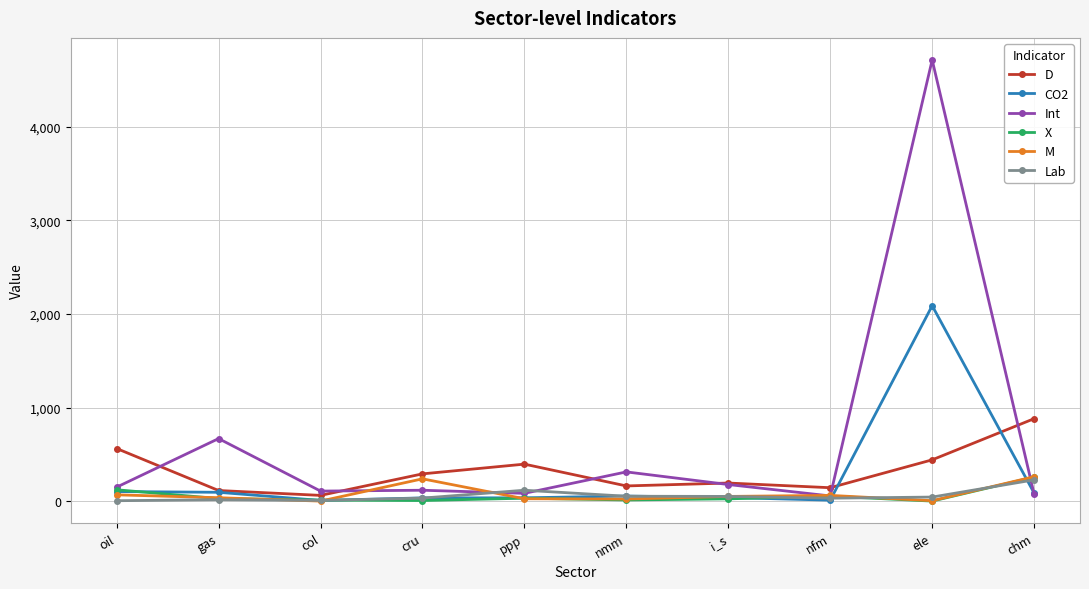

What is the label of the 1st point from the left?

oil